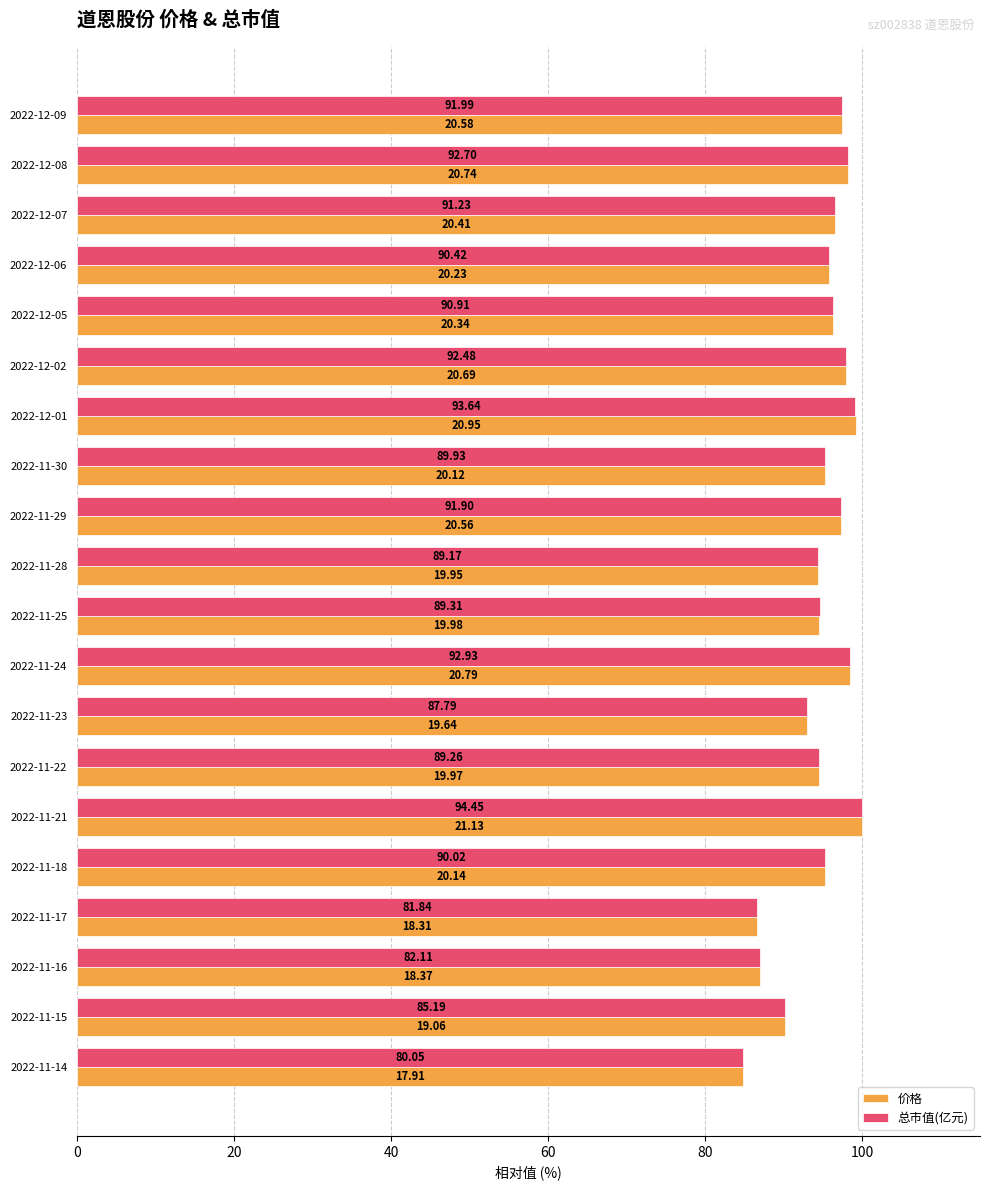

What are all the series names shown in the legend?

价格, 总市值(亿元)